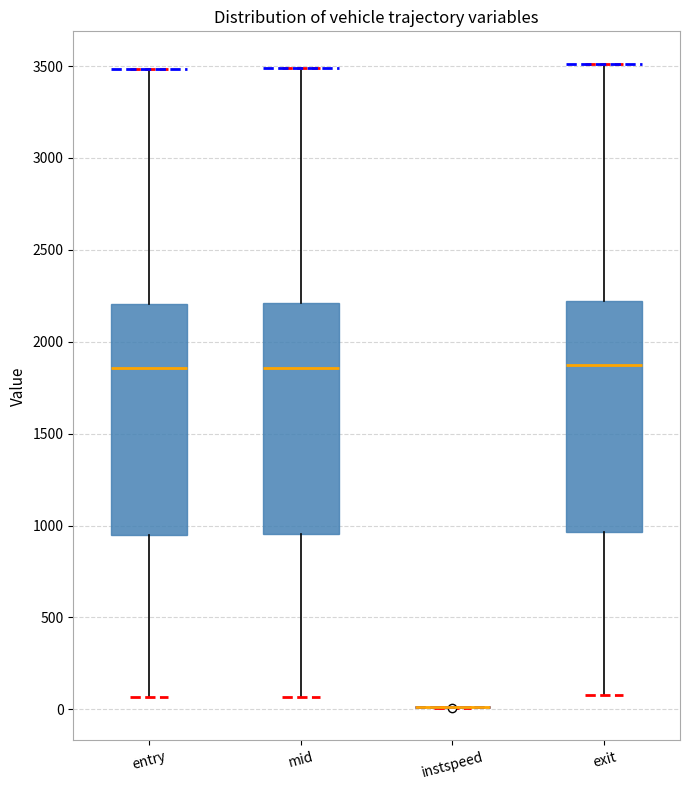

Reading left to right, read every box against the y-axis: the position of its median line, the range the box covers, and the ends of its whiskers. The values are not printed on the chart, so give them approximately, as read against the axis.

entry: median 1850, box 950 to 2200, whiskers 50 to 3500
mid: median 1850, box 950 to 2200, whiskers 50 to 3500
instspeed: box collapsed to a line at 0, whiskers 0 to 0
exit: median 1900, box 950 to 2200, whiskers 100 to 3500